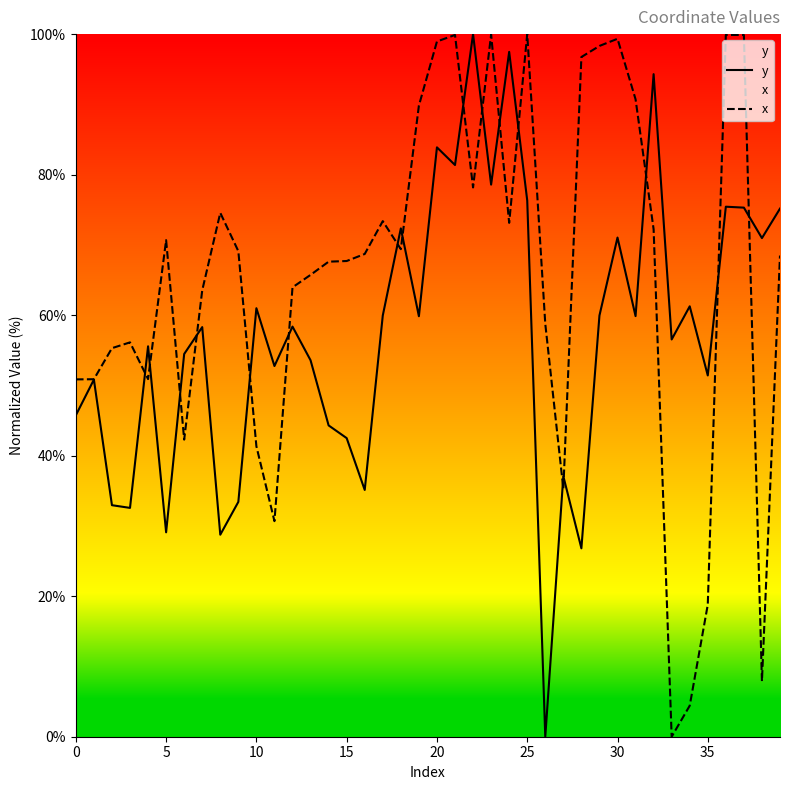

List the series in order of their overall mean, lowest first.

y, x